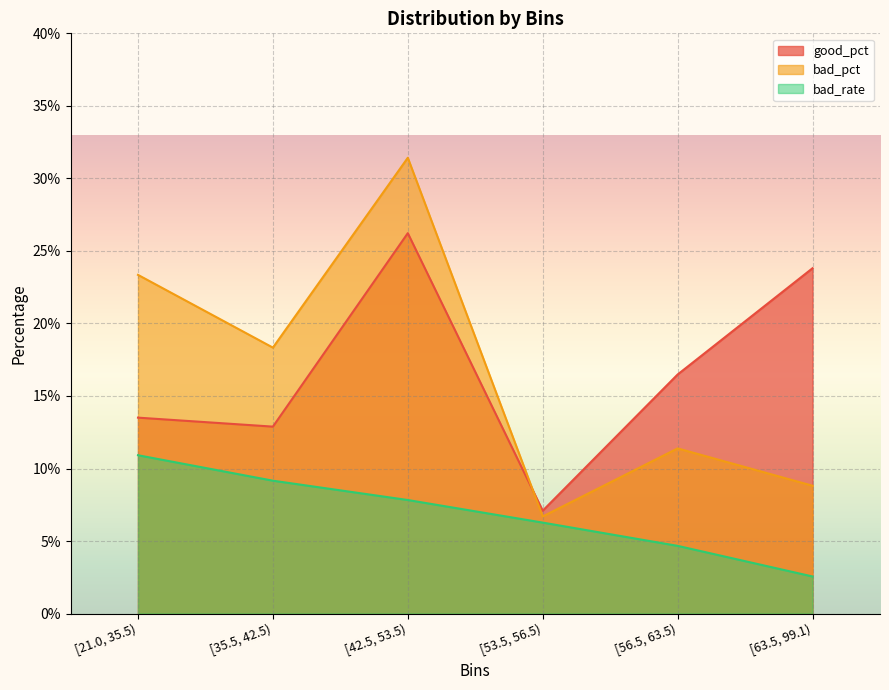

Is the value of good_pct at [56.5, 63.5) greater than the value of bad_rate at [63.5, 99.1)?

Yes